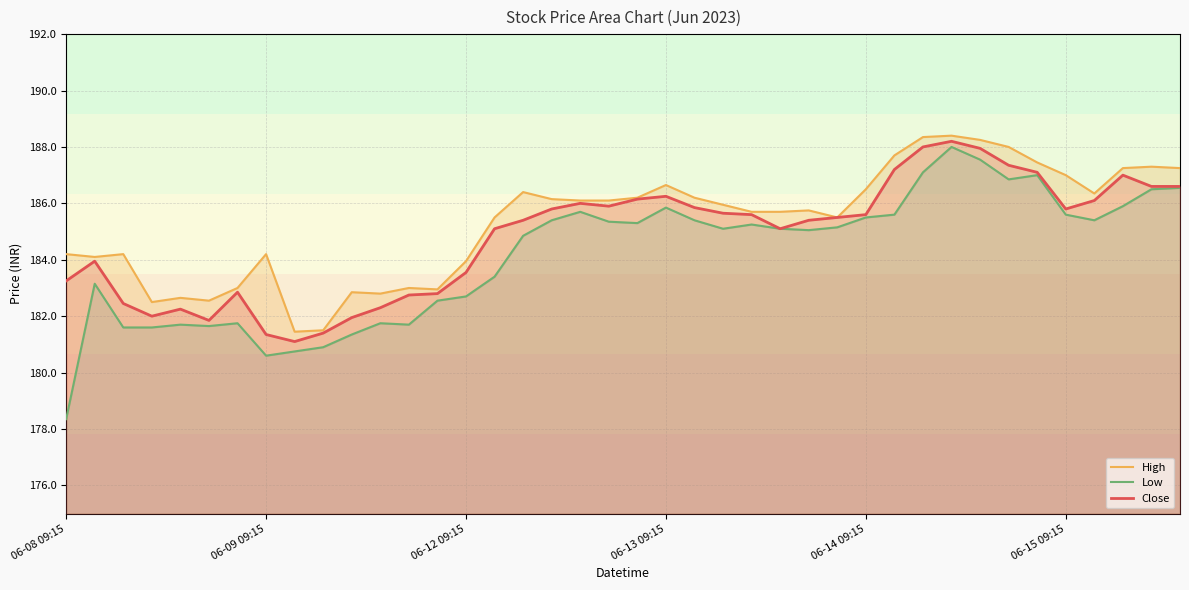

Count the number of data series in this chart.

3